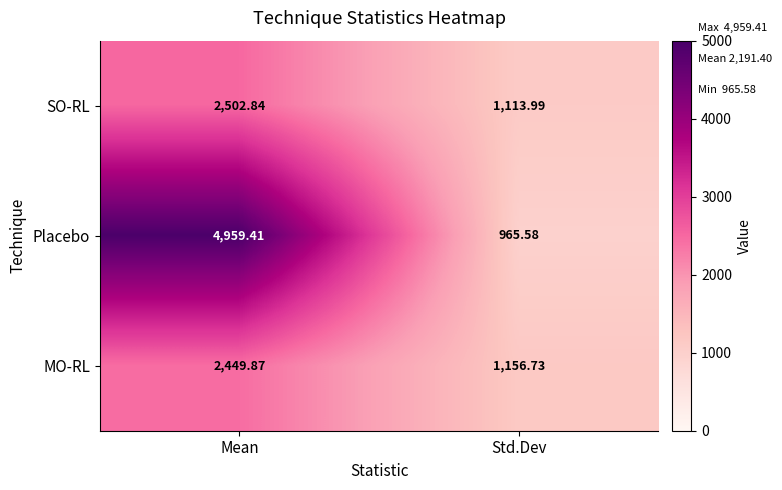

Which series changed the most between Mean and Std.Dev?

Placebo